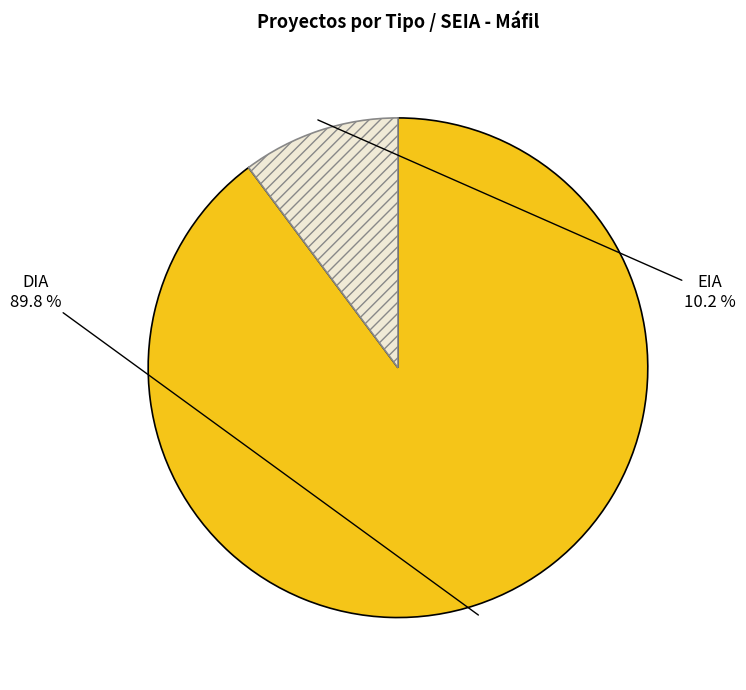

Is there any slice that represents more than half of the pie?

Yes